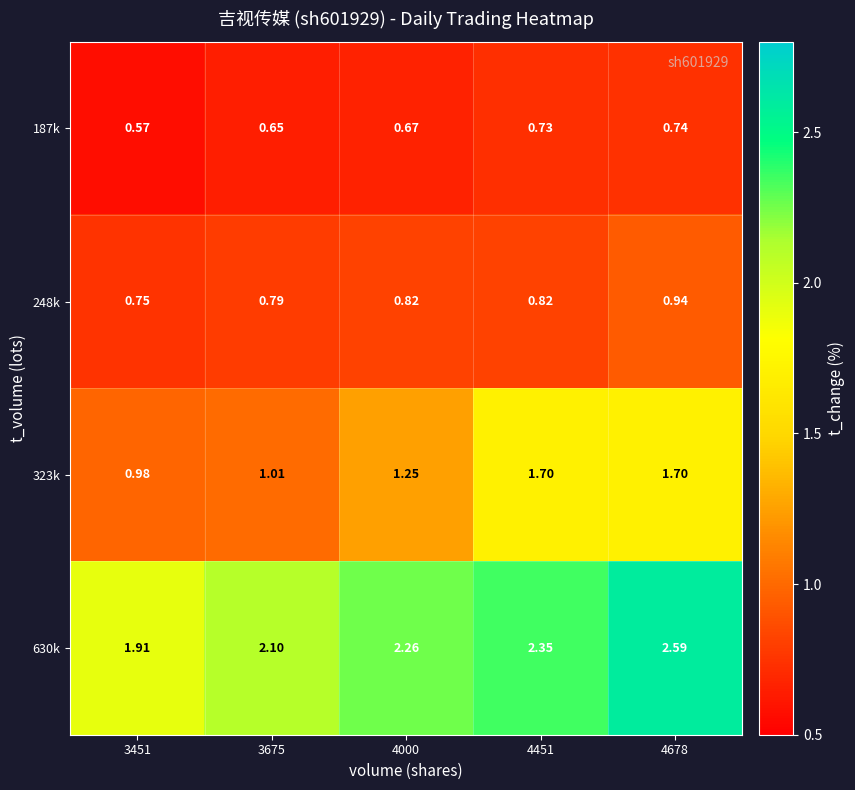

Count the number of categories in the chart.

5